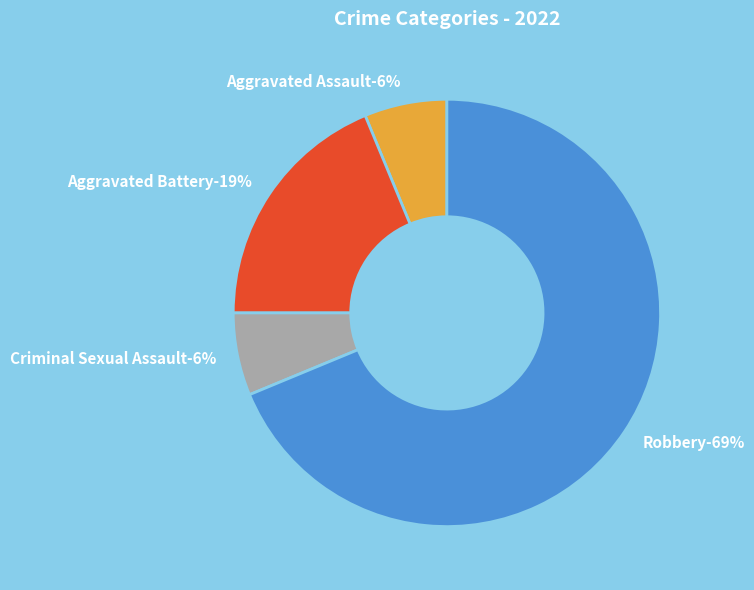

To the nearest percent, what is the combined percentage of Aggravated Assault and Robbery?

75%